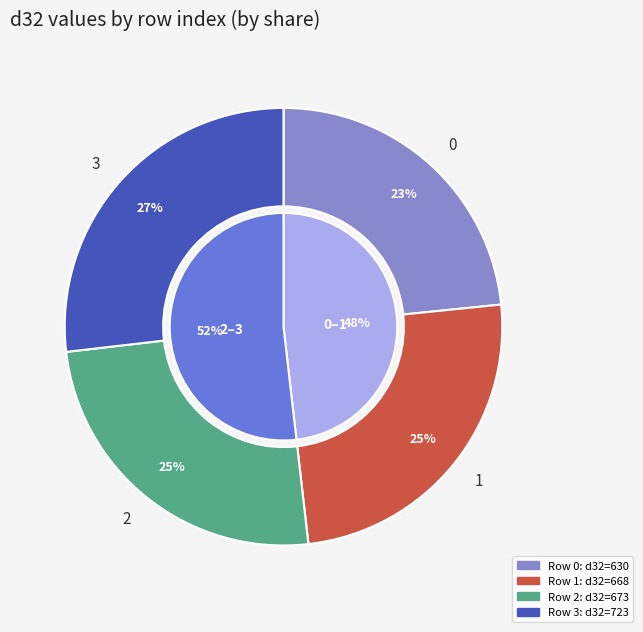

What is the largest slice in the pie chart?

3